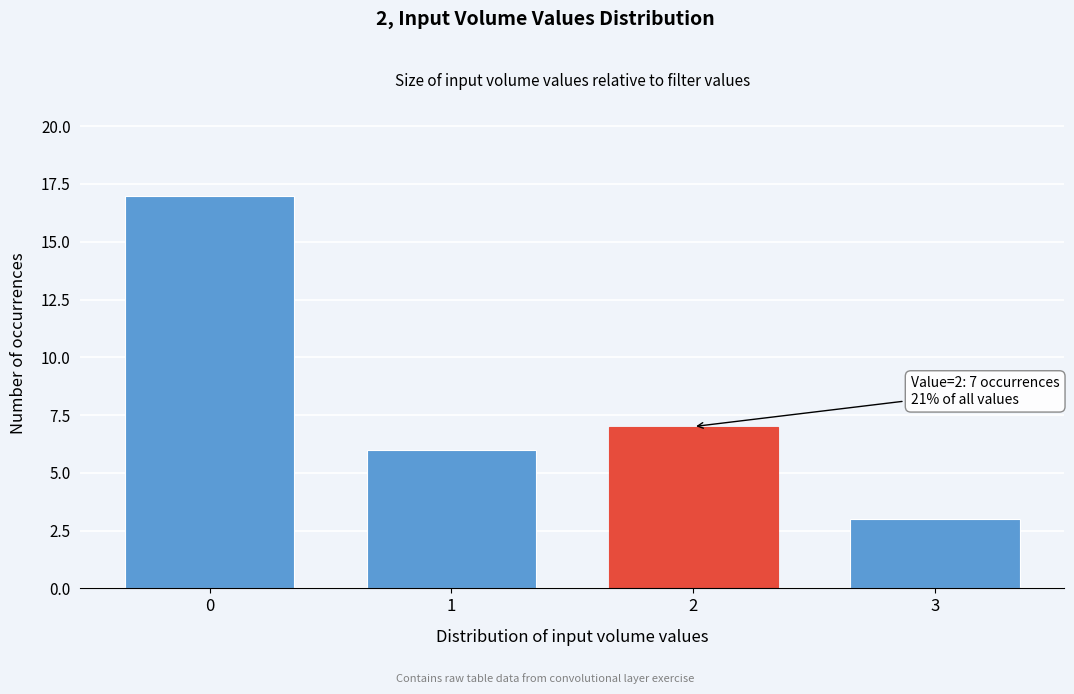

Reading left to right, extract all data points from this chart.

17	6	7	3